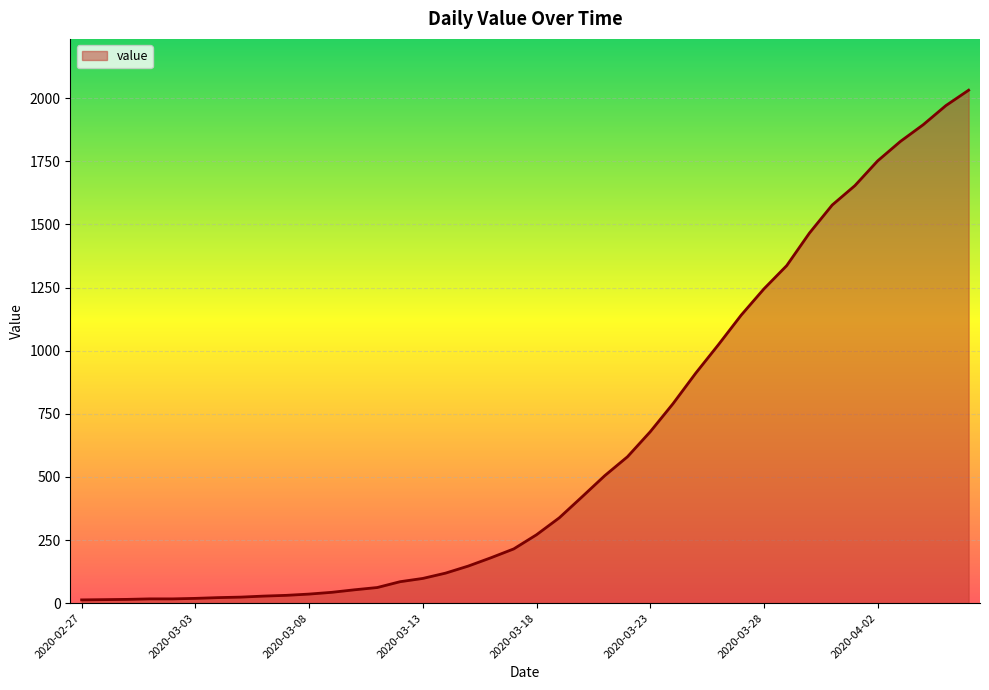

What is the smallest value displayed?

13